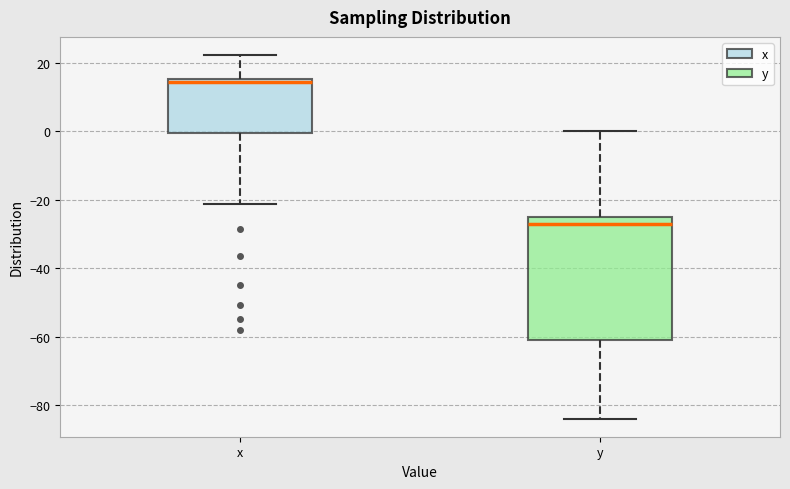

Reading left to right, read every box against the y-axis: the position of its median line, the range the box covers, and the ends of its whiskers. The values are not printed on the chart, so give them approximately, as read against the axis.

x: median 14, box 0 to 16, whiskers -22 to 22
y: median -28, box -60 to -26, whiskers -84 to 0